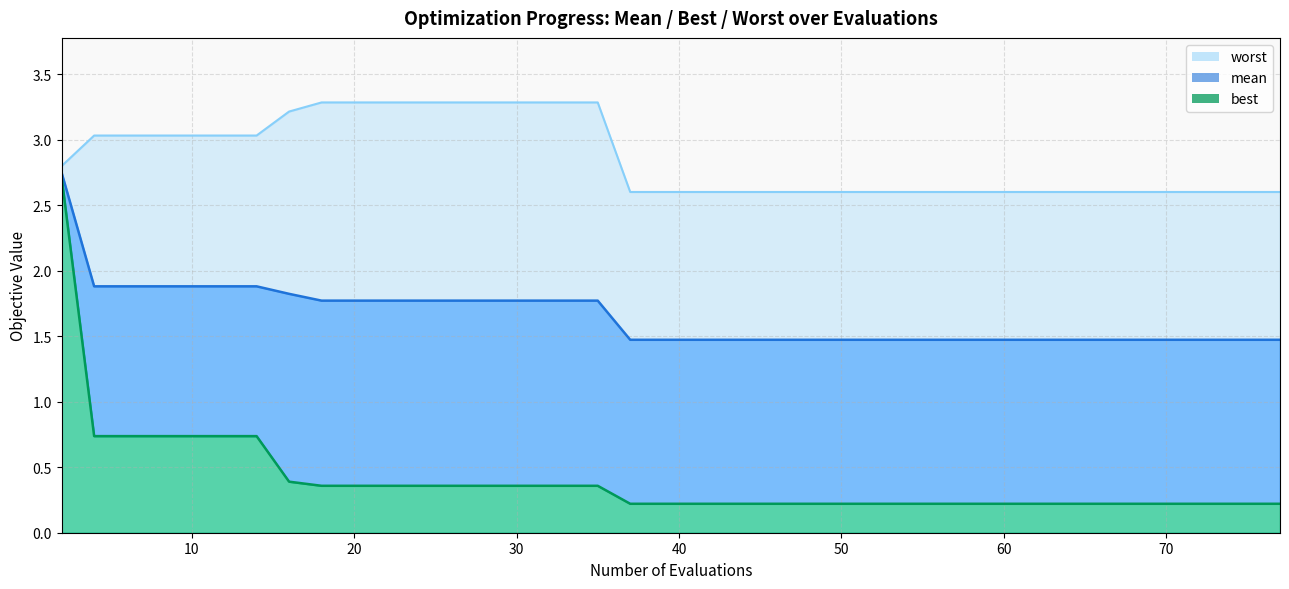

Reading left to right, transcribe all the data shown in this chart.

mean: 2=2.7	4=1.9	6=1.9	8=1.9	10=1.9	12=1.9	14=1.9	16=1.8	18=1.8	20=1.8	22=1.8	24=1.8	26=1.8	28=1.8	29=1.8	31=1.8	33=1.8	35=1.8	37=1.5	39=1.5	40=1.5	42=1.5	44=1.5	46=1.5	48=1.5	50=1.5	52=1.5	54=1.5	55=1.5	57=1.5	59=1.5	61=1.5	63=1.5	65=1.5	67=1.5	69=1.5	71=1.5	73=1.5	75=1.5	77=1.5
best: 2=2.7	4=0.7	6=0.7	8=0.7	10=0.7	12=0.7	14=0.7	16=0.4	18=0.4	20=0.4	22=0.4	24=0.4	26=0.4	28=0.4	29=0.4	31=0.4	33=0.4	35=0.4	37=0.2	39=0.2	40=0.2	42=0.2	44=0.2	46=0.2	48=0.2	50=0.2	52=0.2	54=0.2	55=0.2	57=0.2	59=0.2	61=0.2	63=0.2	65=0.2	67=0.2	69=0.2	71=0.2	73=0.2	75=0.2	77=0.2
worst: 2=2.8	4=3.0	6=3.0	8=3.0	10=3.0	12=3.0	14=3.0	16=3.2	18=3.3	20=3.3	22=3.3	24=3.3	26=3.3	28=3.3	29=3.3	31=3.3	33=3.3	35=3.3	37=2.6	39=2.6	40=2.6	42=2.6	44=2.6	46=2.6	48=2.6	50=2.6	52=2.6	54=2.6	55=2.6	57=2.6	59=2.6	61=2.6	63=2.6	65=2.6	67=2.6	69=2.6	71=2.6	73=2.6	75=2.6	77=2.6